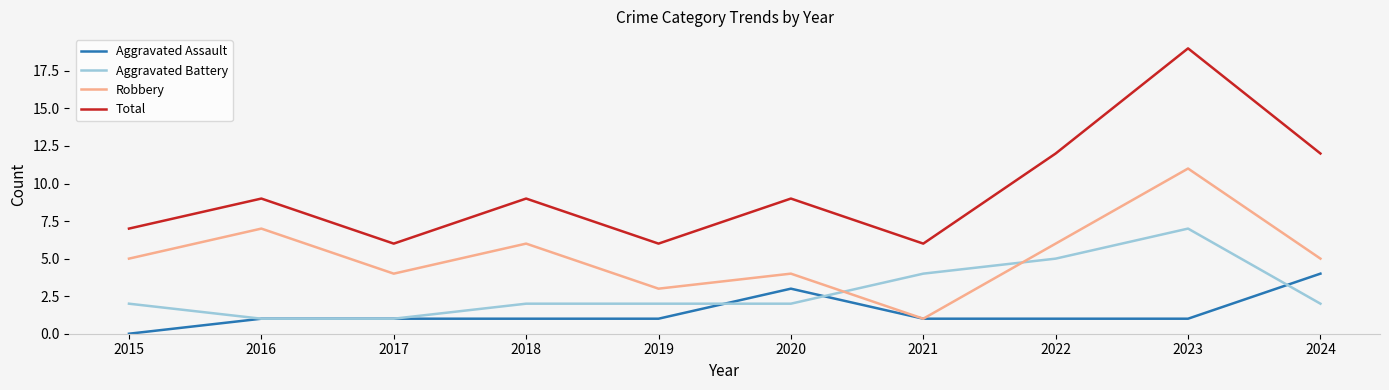

What is the difference between the highest and lowest values at 2016?

8